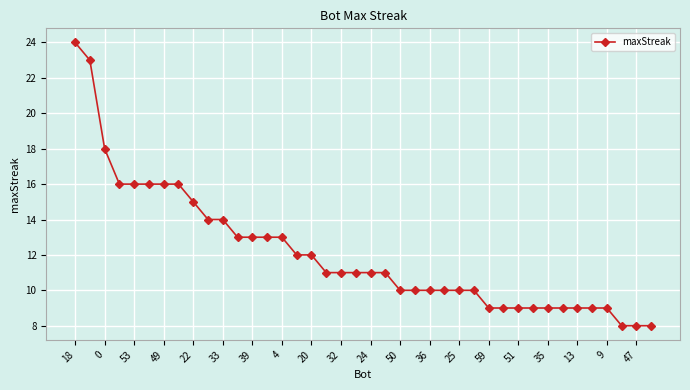

What is the difference between the maximum and minimum values?

16